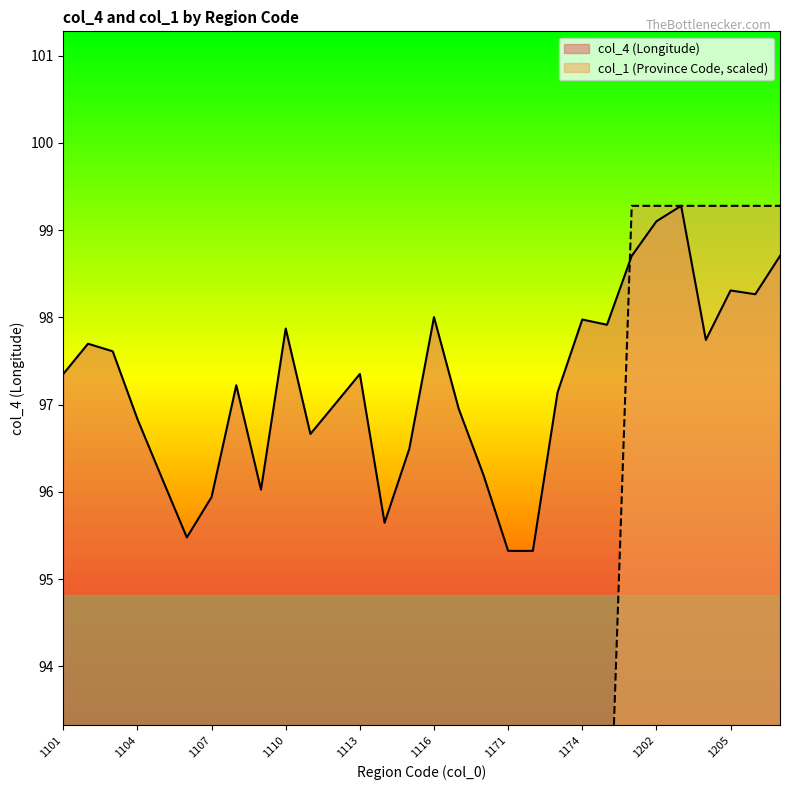

Rank the series by their maximum value, from highest to lowest.

col_4, col_1